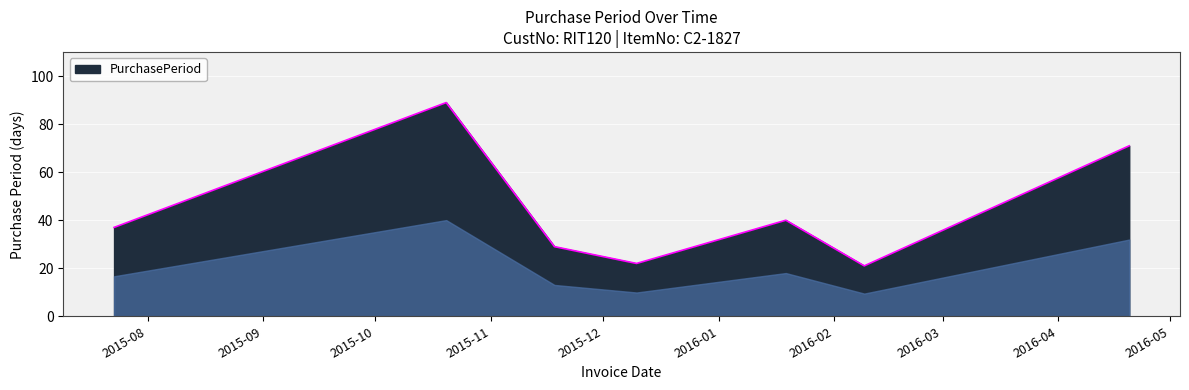

What is the difference between the maximum and minimum values?

68